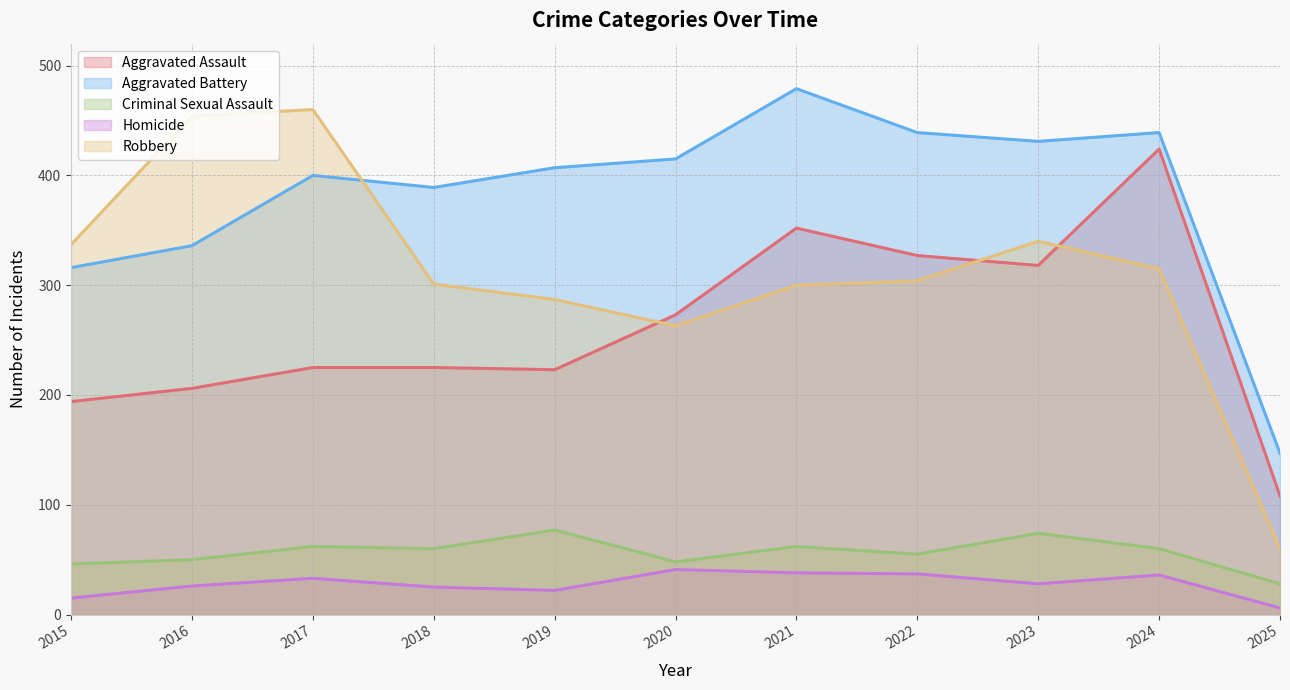

How many lines are shown in the chart?

5